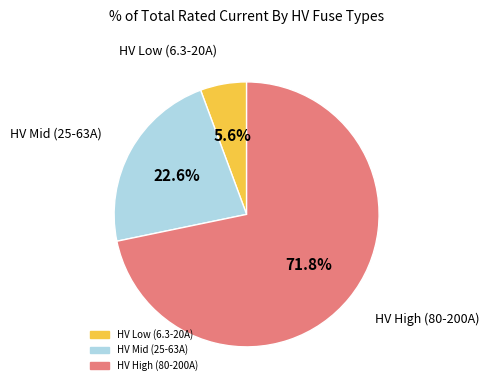

Does any single category account for the majority?

Yes